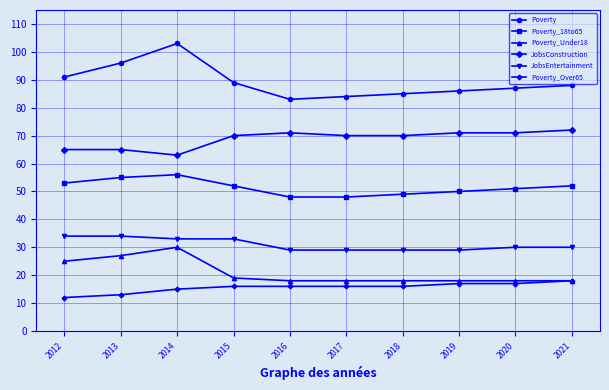

Which series has the largest total across all categories?

Poverty